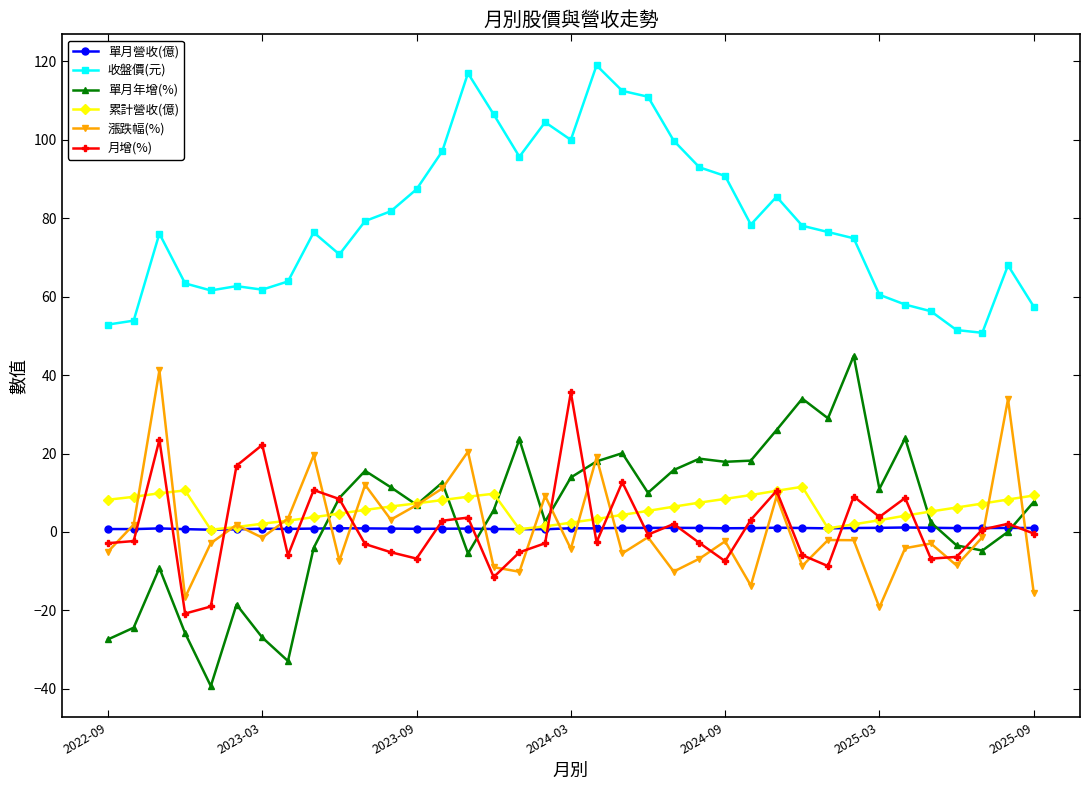

Which series has the largest range (max minus min)?

單月年增(%)